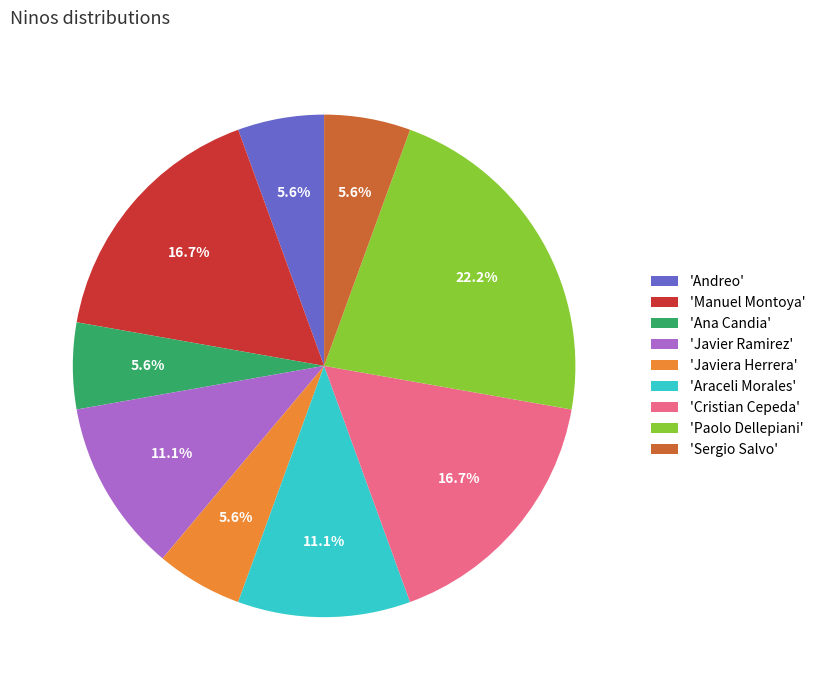

How much of the chart is everything except 'Javier Ramirez'?

88.9%